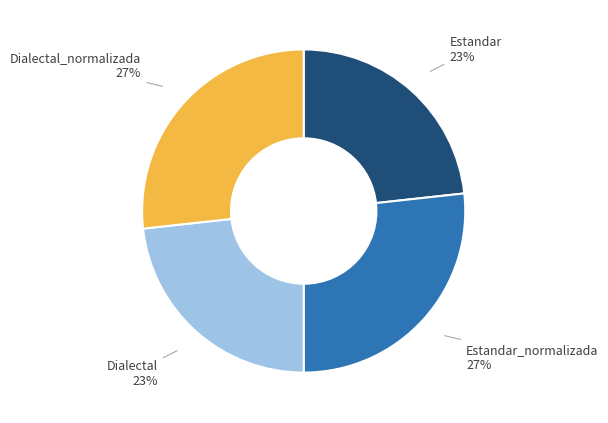

Between Dialectal 23% and Estandar_normalizada 27%, which is larger?

Estandar_normalizada 27%